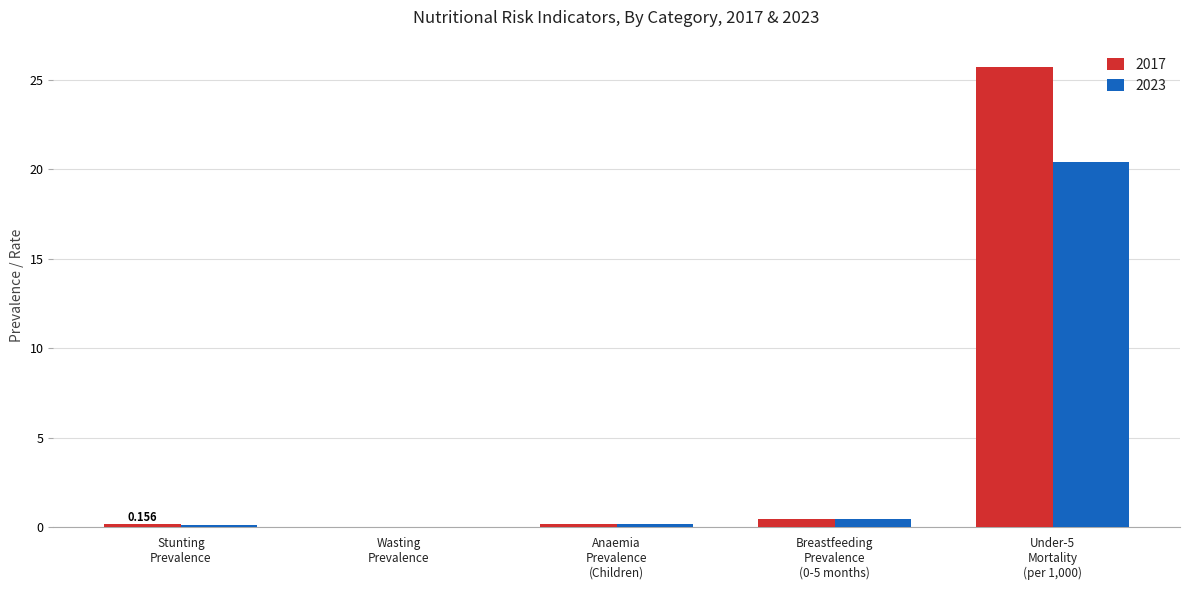

What is the total value across all series at Under-5
Mortality
(per 1,000)?

46.2